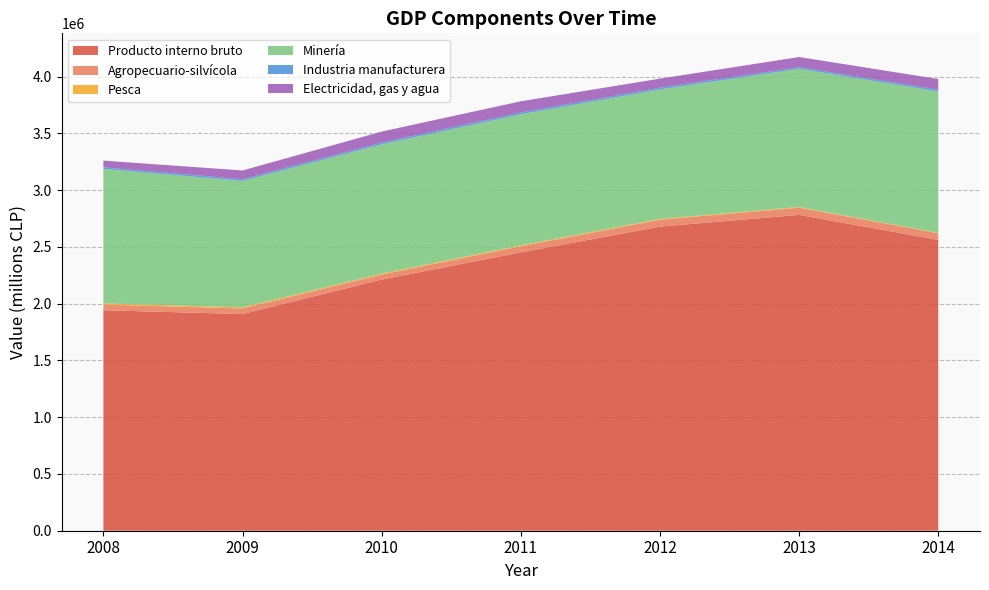

What is the sum of all Producto interno bruto values?

16535773